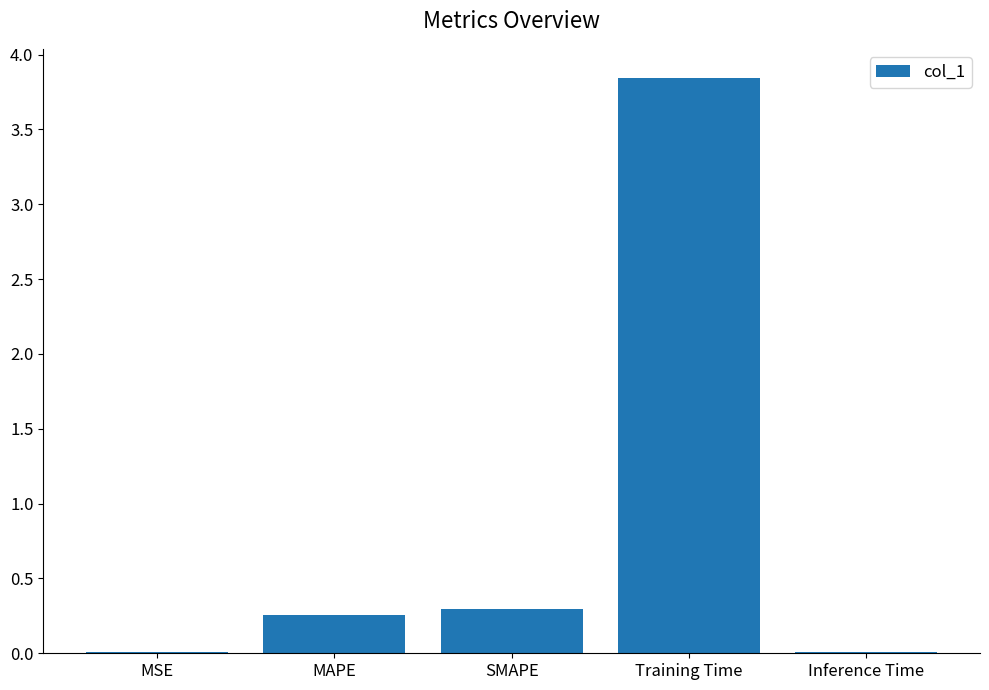

Which has a higher value, MAPE or Training Time?

Training Time